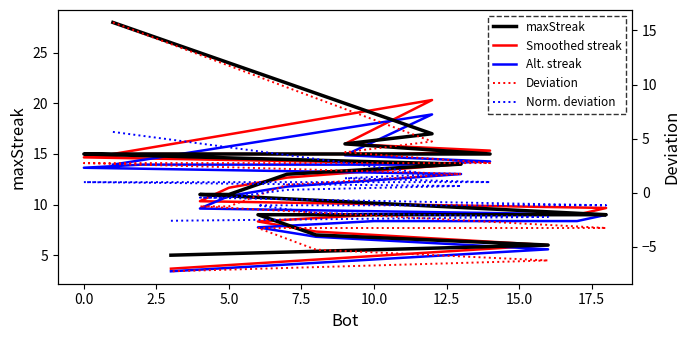

What are all the series names shown in the legend?

maxStreak, Smoothed streak, Alt. streak, Deviation, Norm. deviation